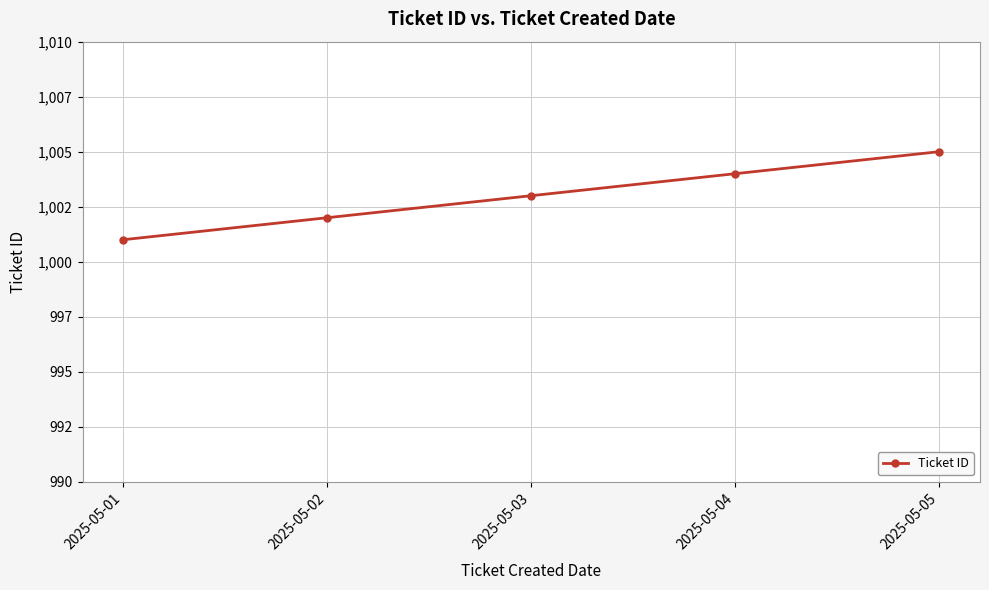

Does the chart have visible grid lines?

Yes